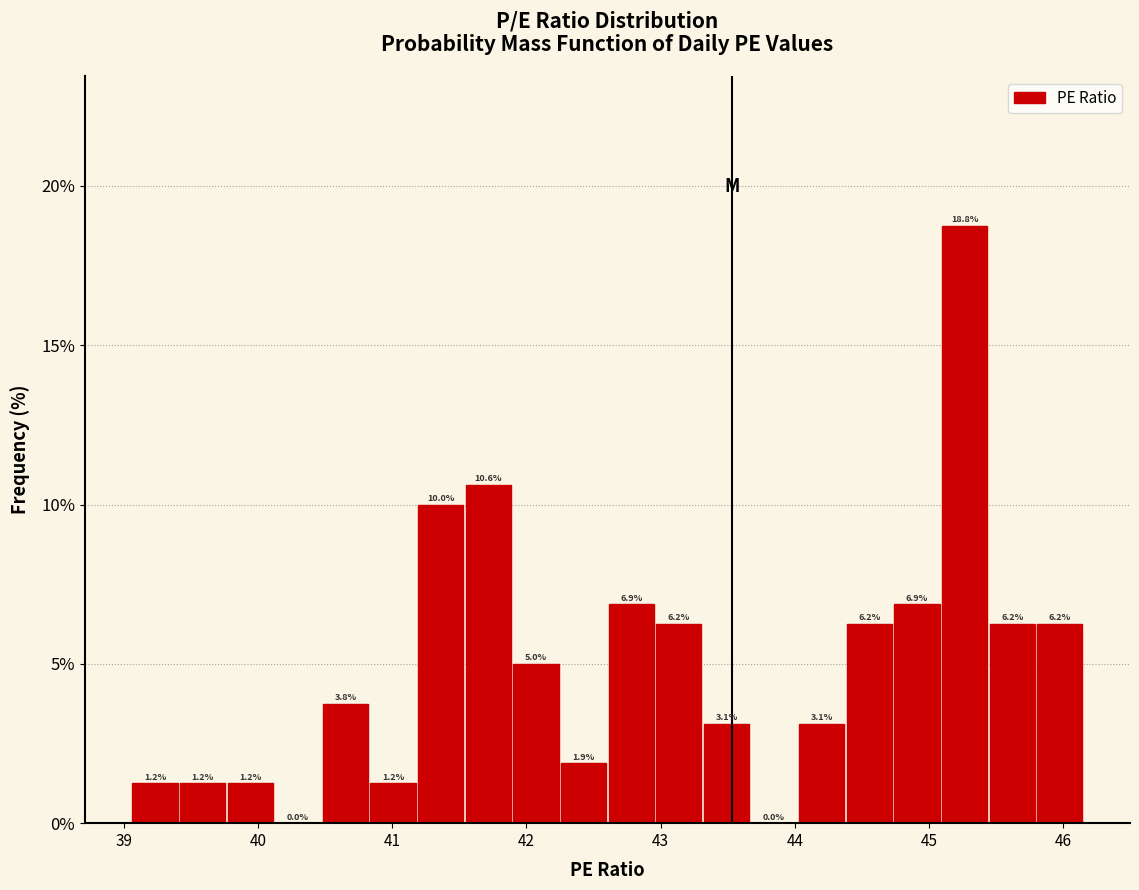

Read against the x-axis, roughly where is the centre of the tallest bar?

45.3